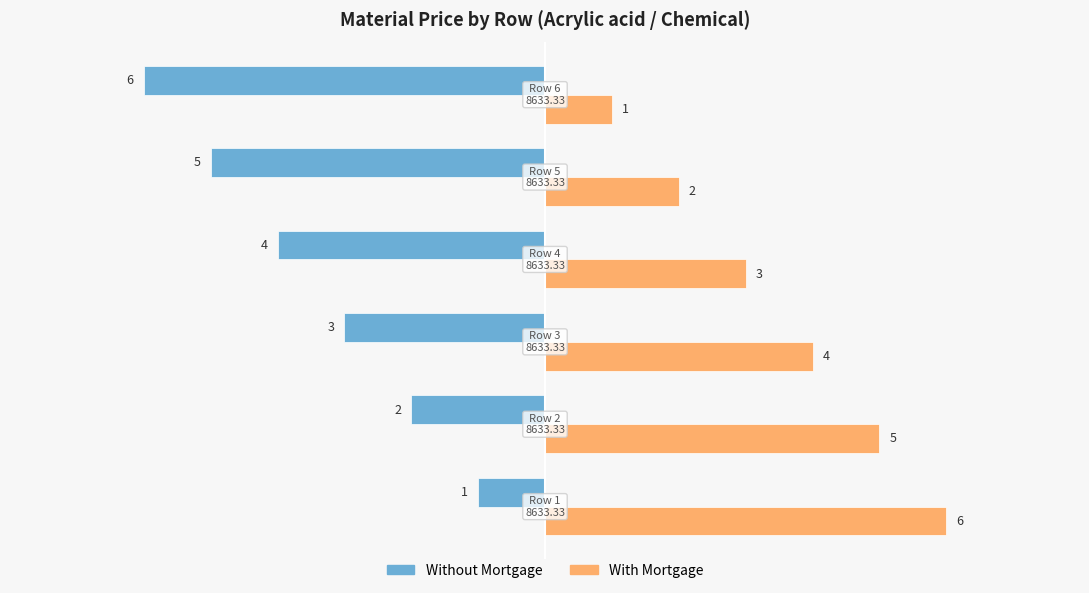

What is the highest value of the With Mortgage series?

6